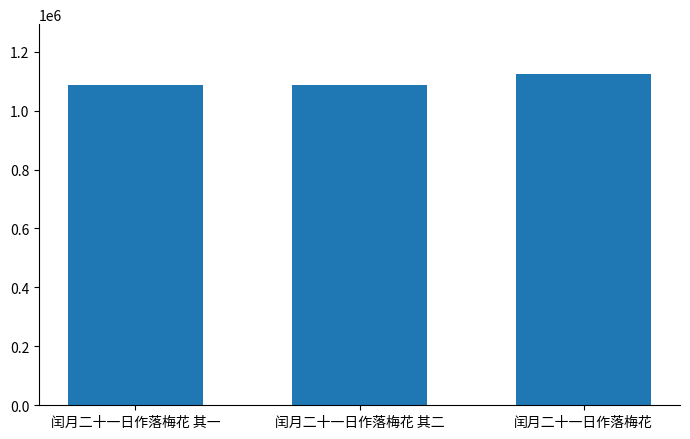

The value at 闰月二十一日作落梅花 其一 is 1087406. True or false?

True